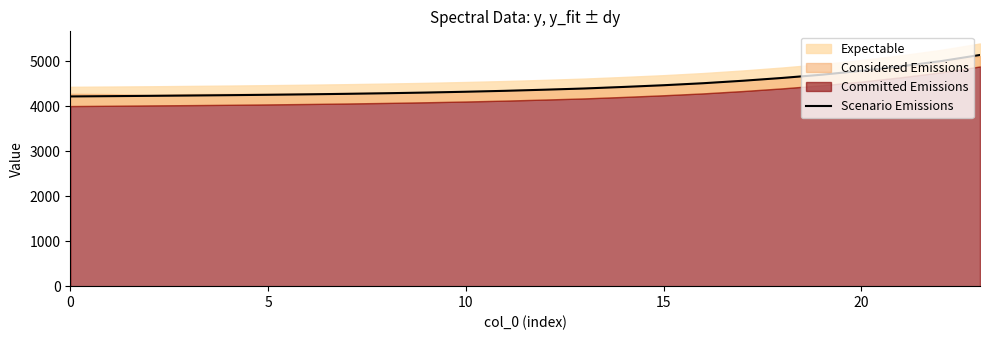

What is the greatest value displayed?

5138.6